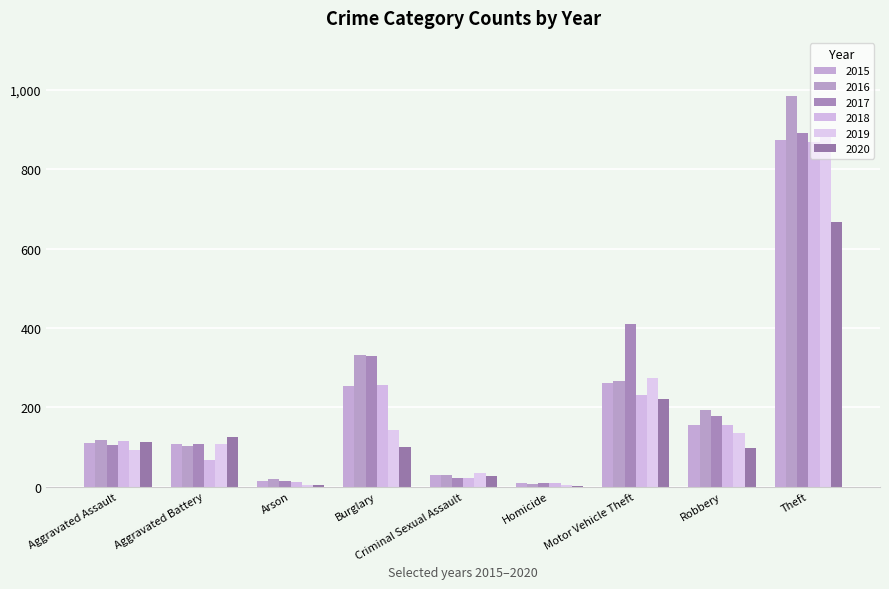

Reading left to right, extract all data points from this chart.

2015: 110	108	13	254	28	9	261	154	874
2016: 118	102	20	333	30	7	265	194	984
2017: 105	108	14	329	21	8	411	178	892
2018: 115	67	12	257	21	10	231	155	868
2019: 92	108	5	143	35	5	273	135	891
2020: 113	126	4	100	27	2	222	97	666